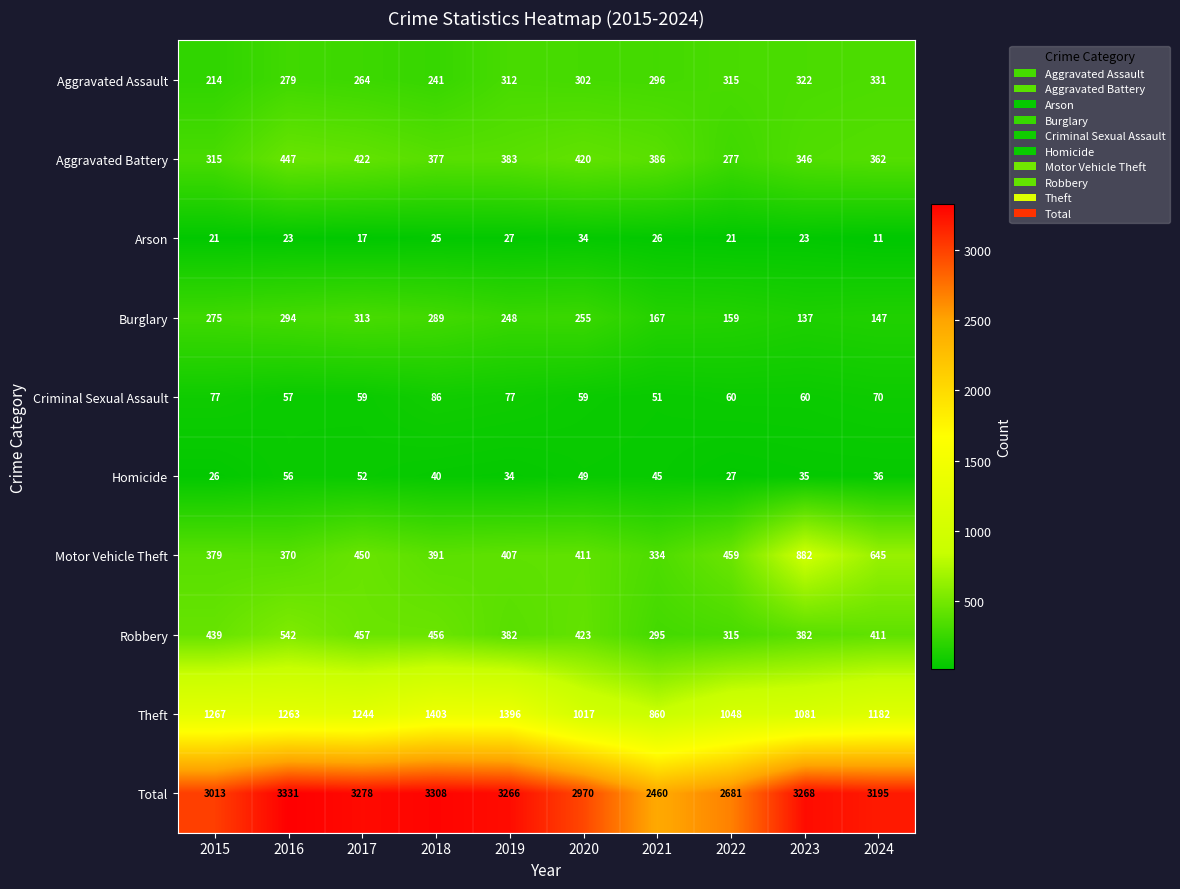

What is the difference between the Motor Vehicle Theft values at 2021 and 2016?

36